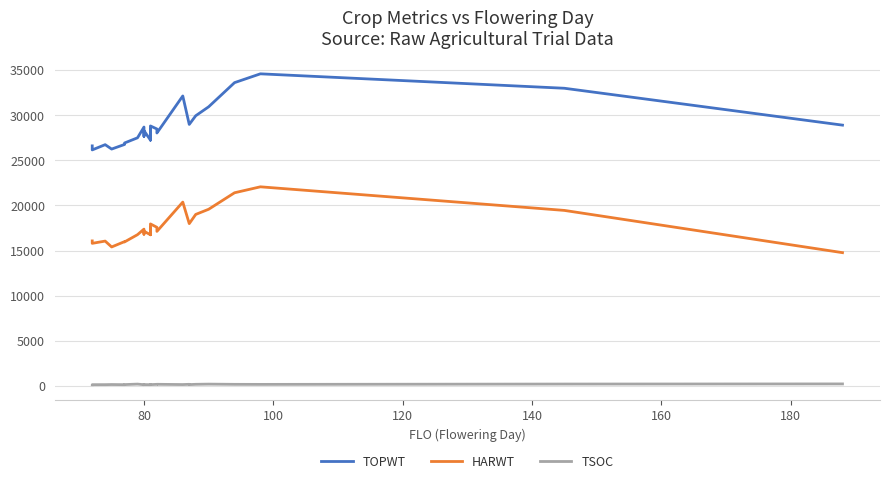

In TOPWT, how many points are lower than both neighbors (excluding endpoints)?

6